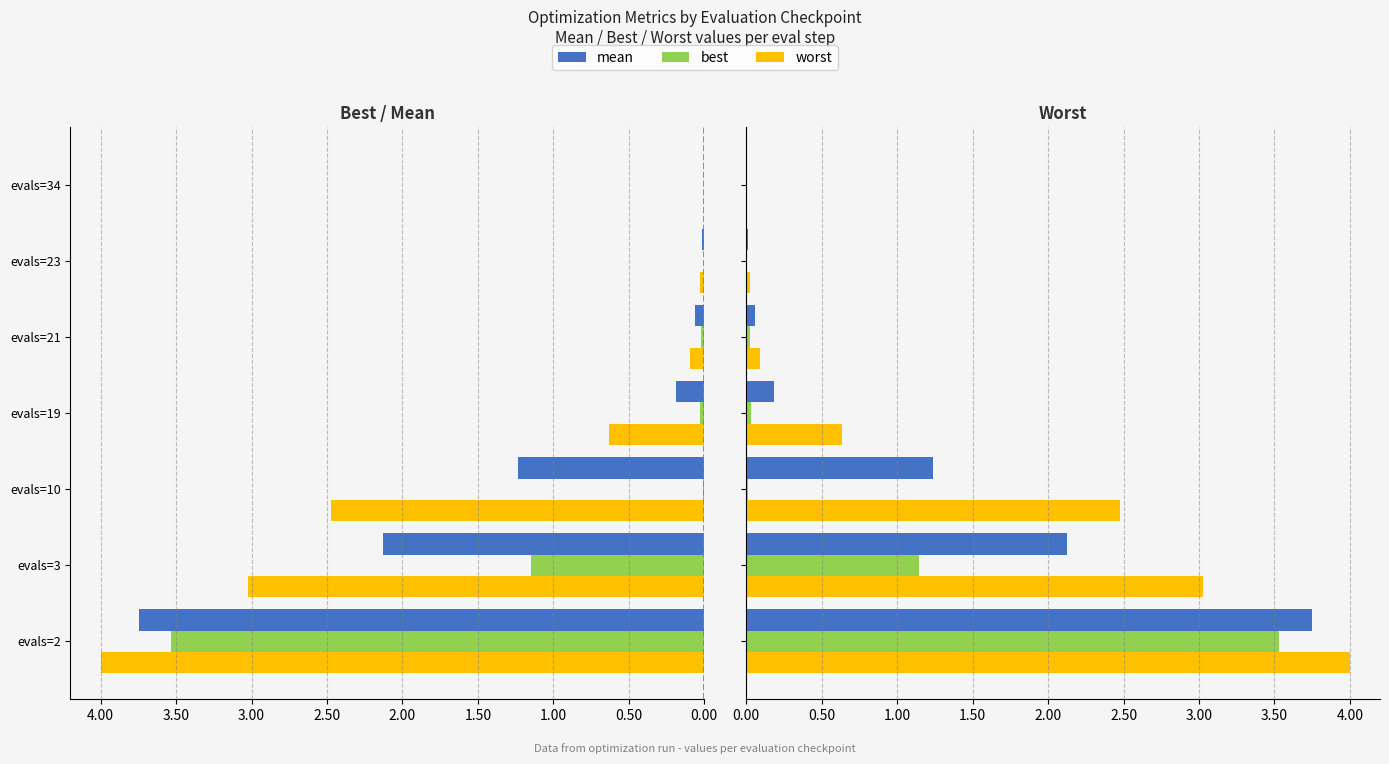

What is the difference between the maximum and second lowest values in the worst series?

4.0